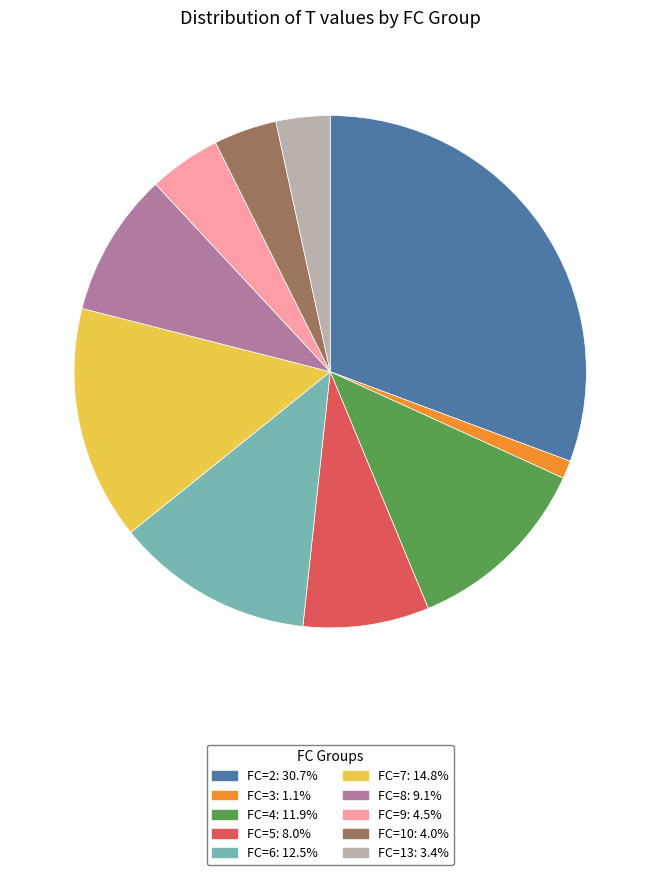

Between FC=4 and FC=13, which is larger?

FC=4